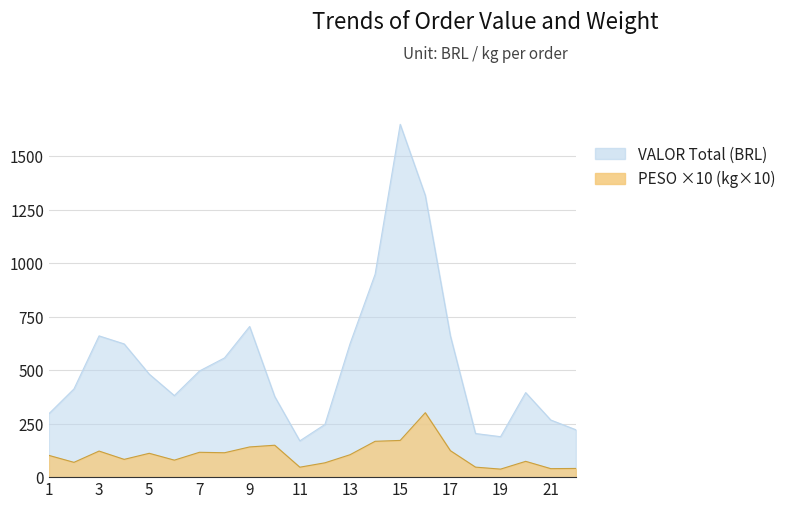

How many lines are shown in the chart?

2